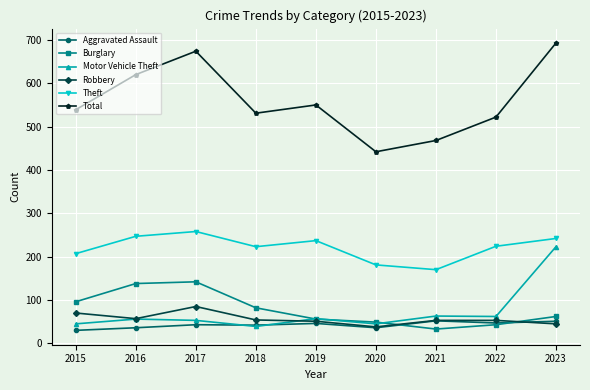

True or false: Motor Vehicle Theft and Theft intersect in this chart.

False